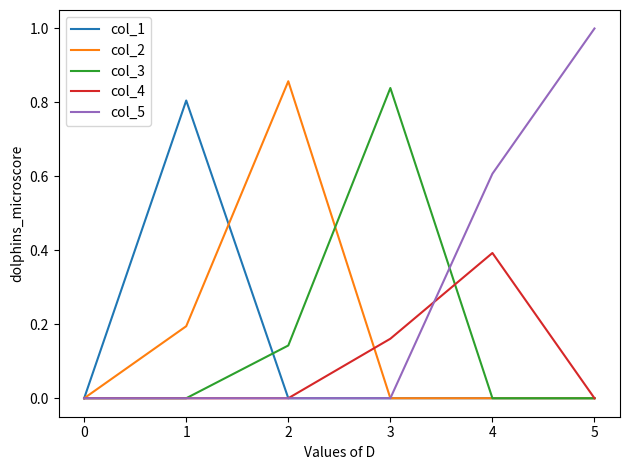

True or false: col_4 and col_2 intersect in this chart.

True